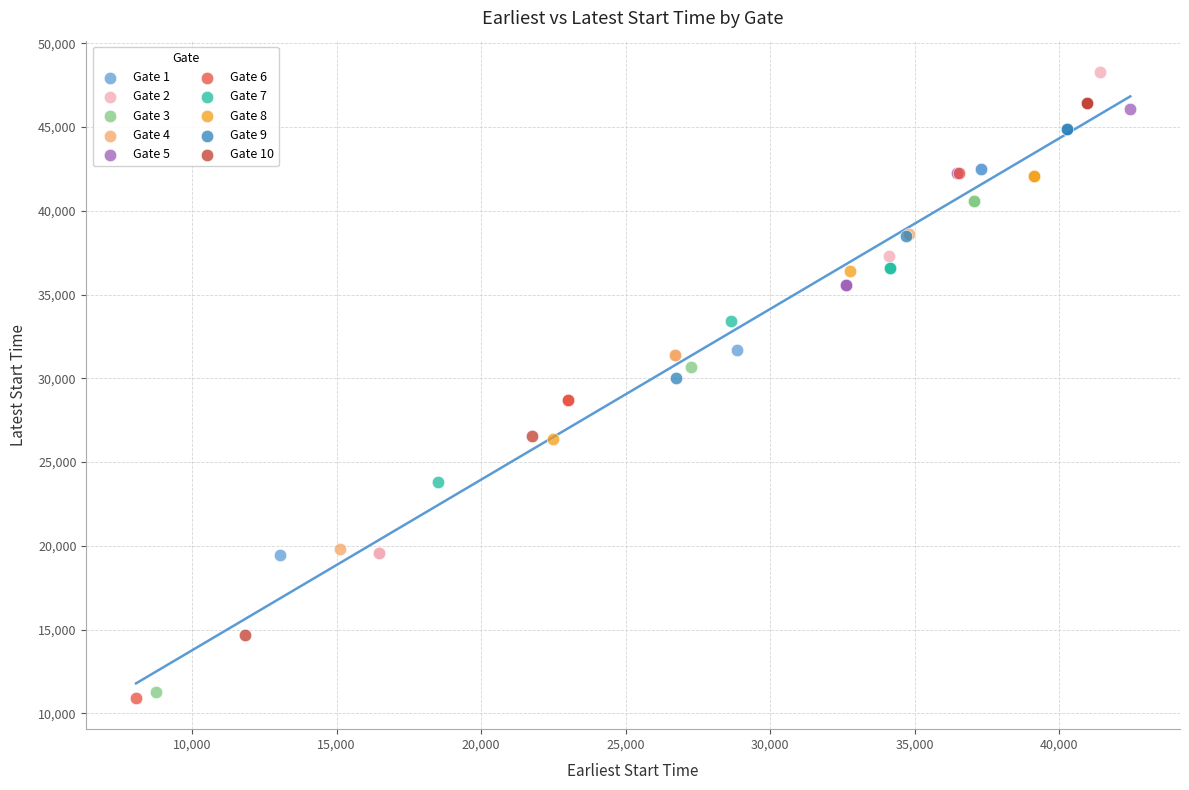

Which series reaches the maximum Y coordinate?

Gate 2